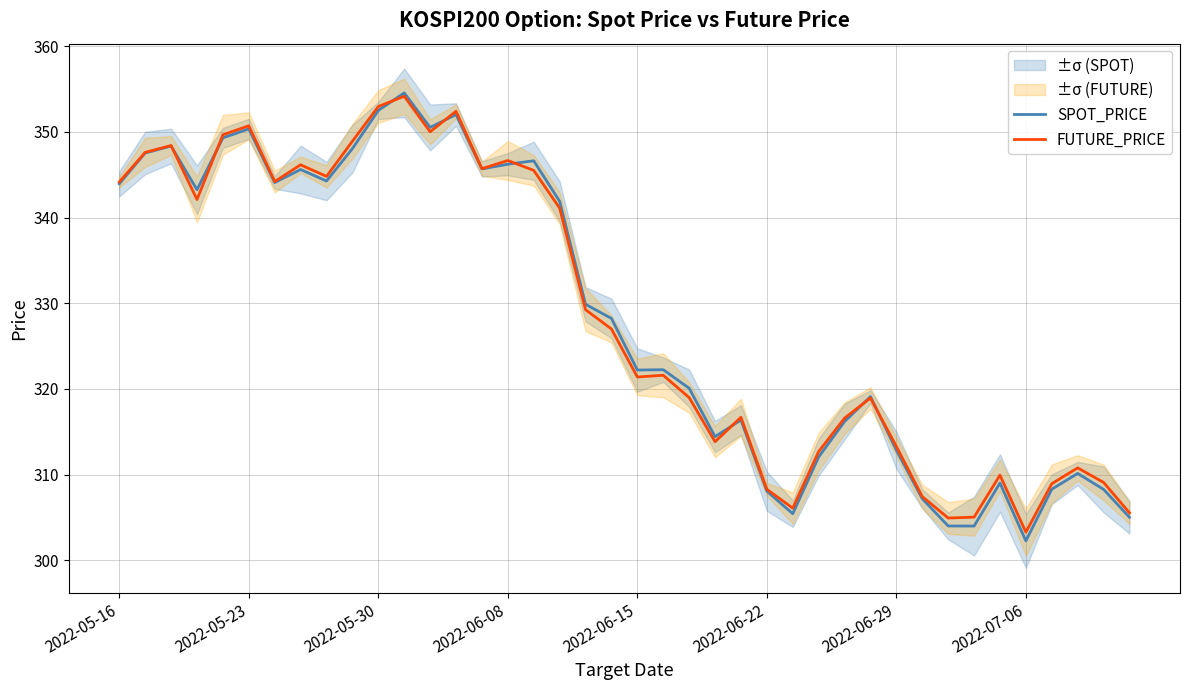

Which category has the lowest value in the SPOT_PRICE series?

2022-07-06